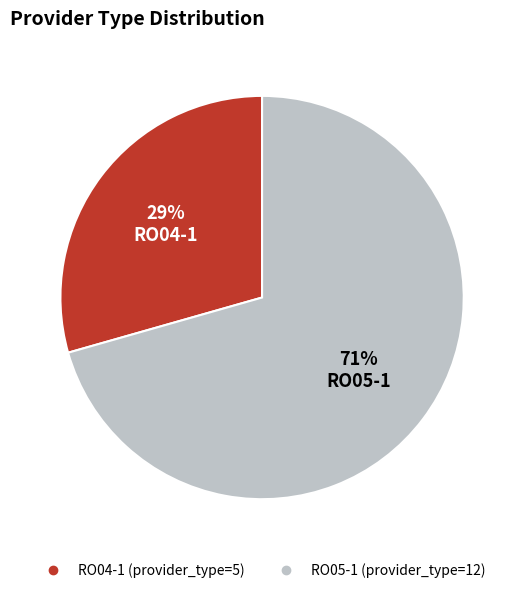

Which slice is the smallest?

RO04-1